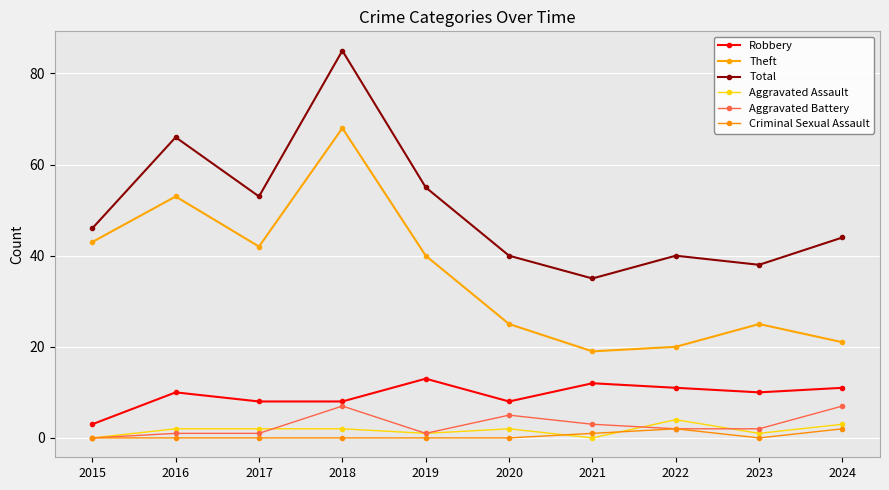

Where is the first local minimum for Theft?

2017